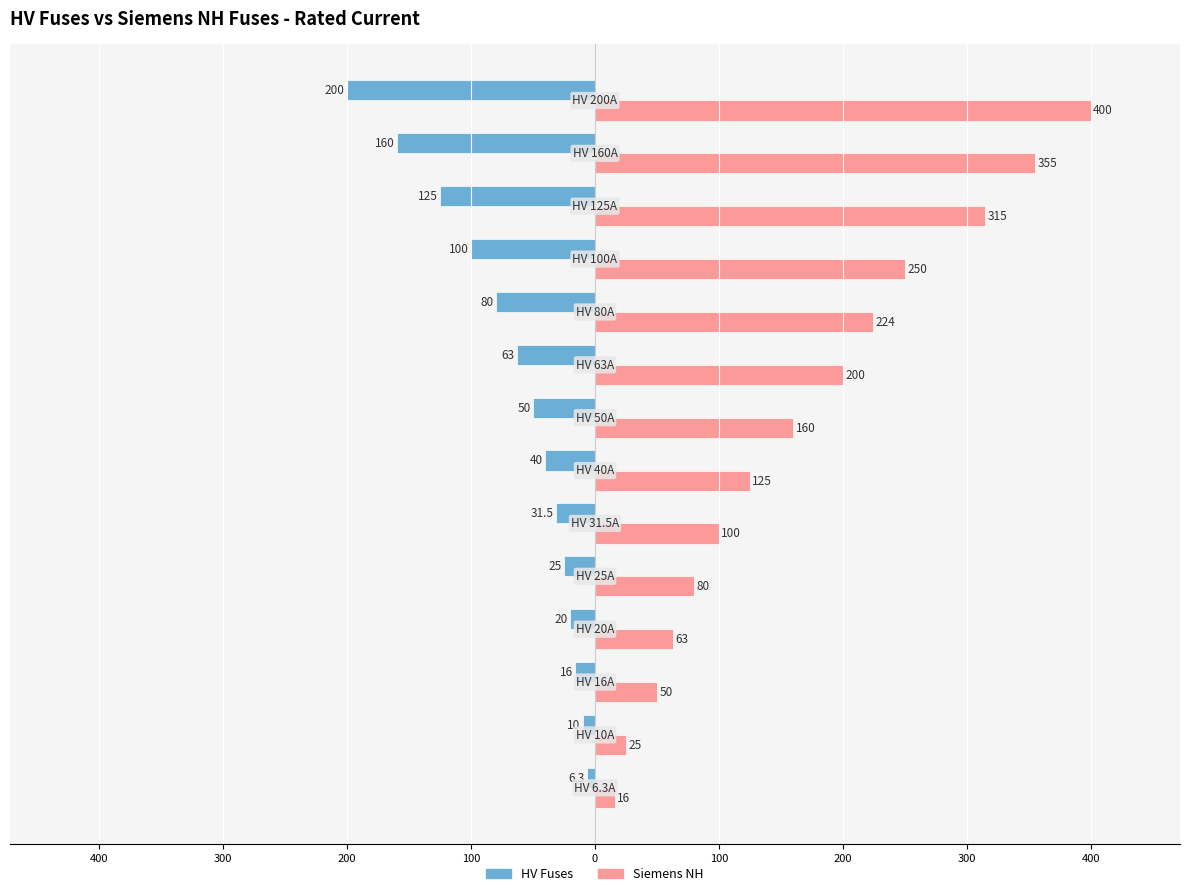

Which series has the widest spread of values?

Siemens NH